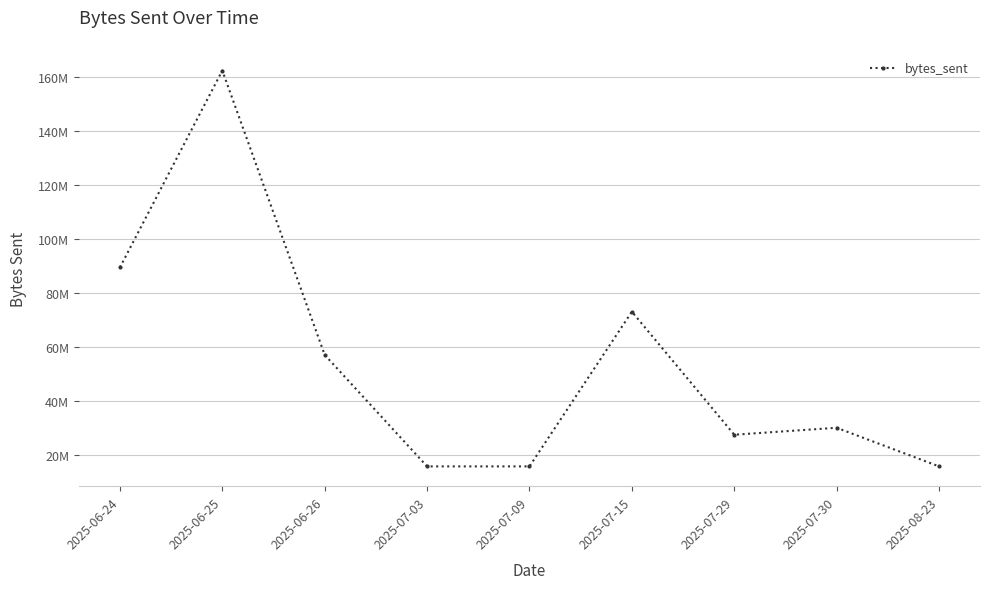

Between 2025-06-25 and 2025-07-03, which is larger?

2025-06-25